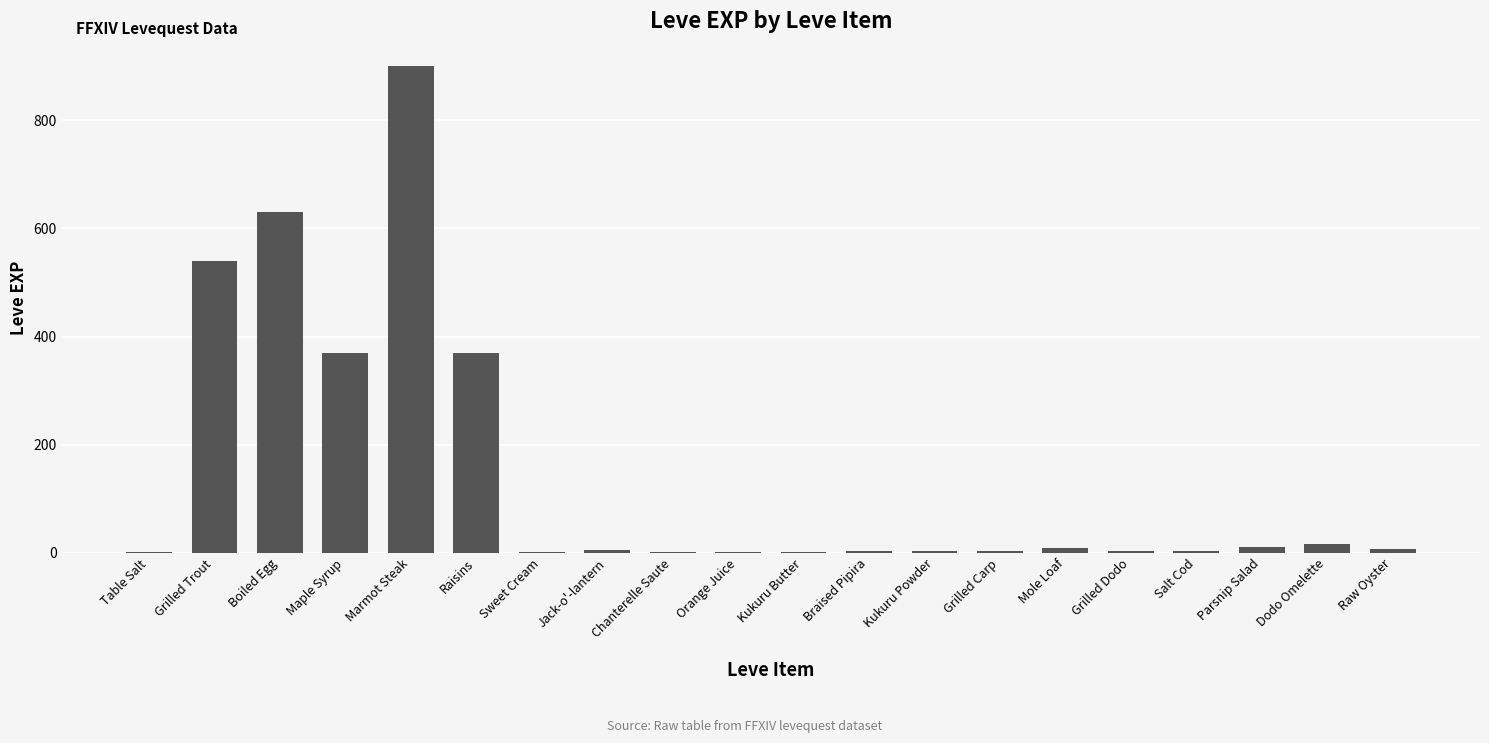

What is the approximate value at Raisins?

370